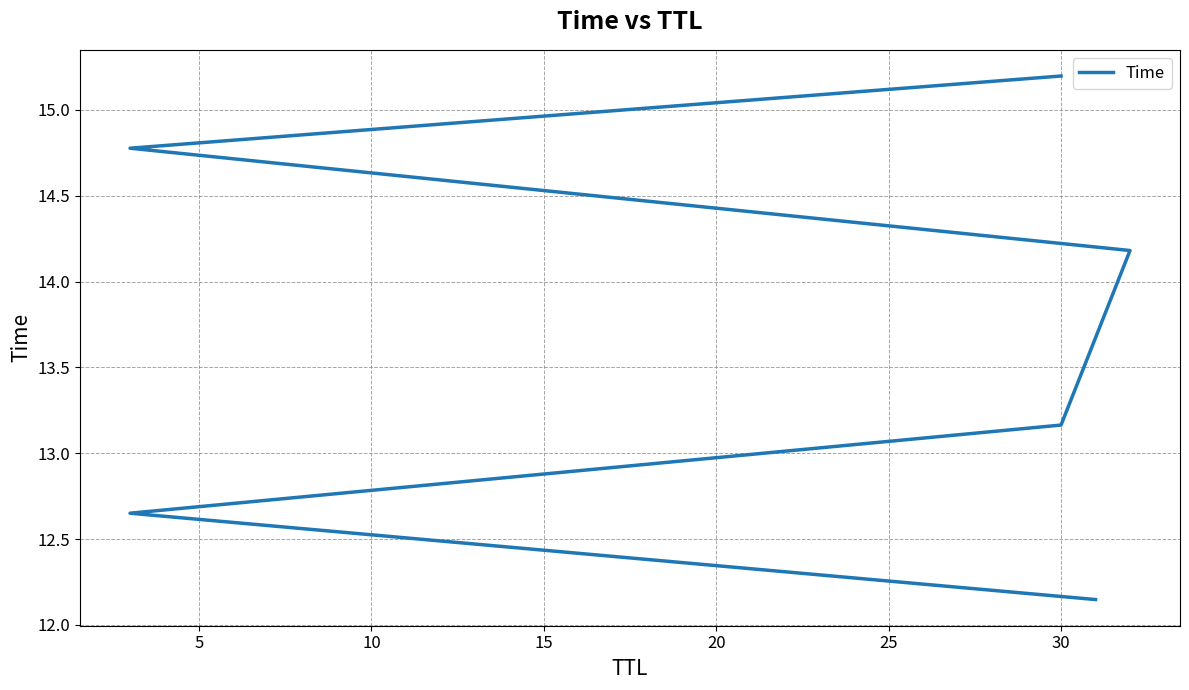

Between 5 and 10, which is larger?

10